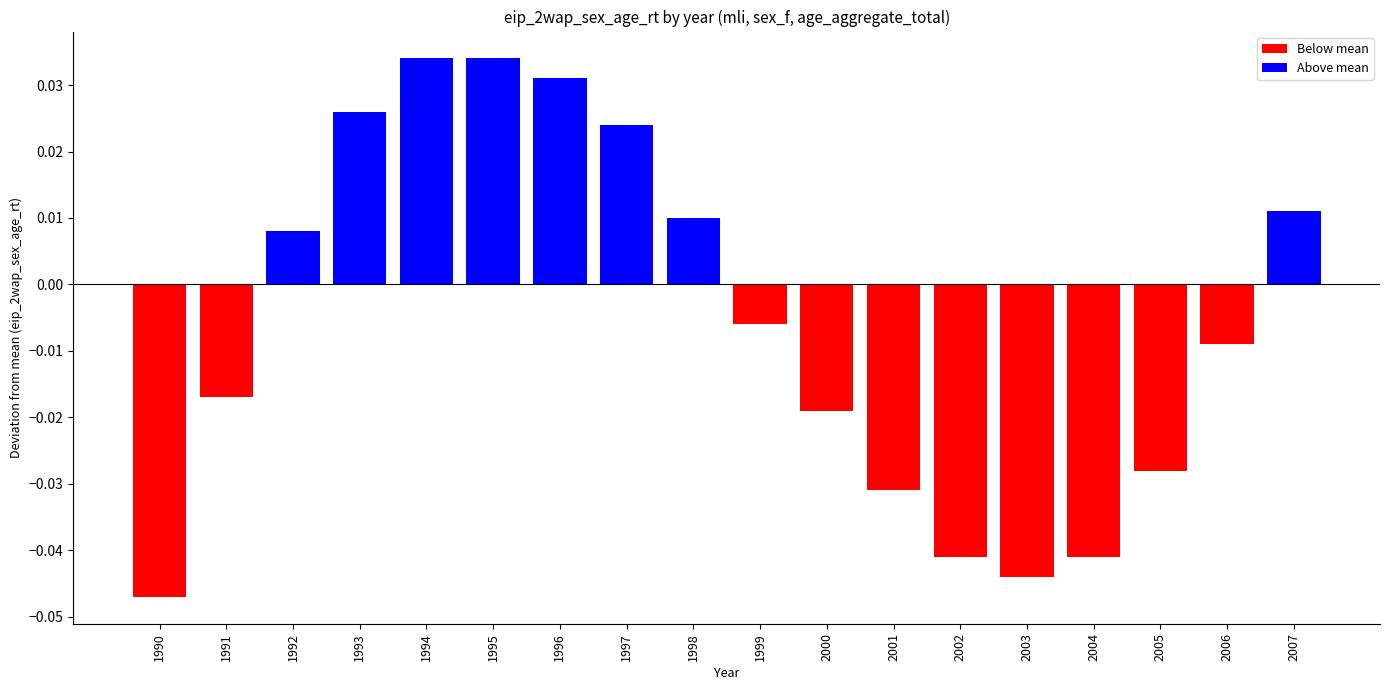

List the series in order of their overall mean, highest first.

Above mean, Below mean